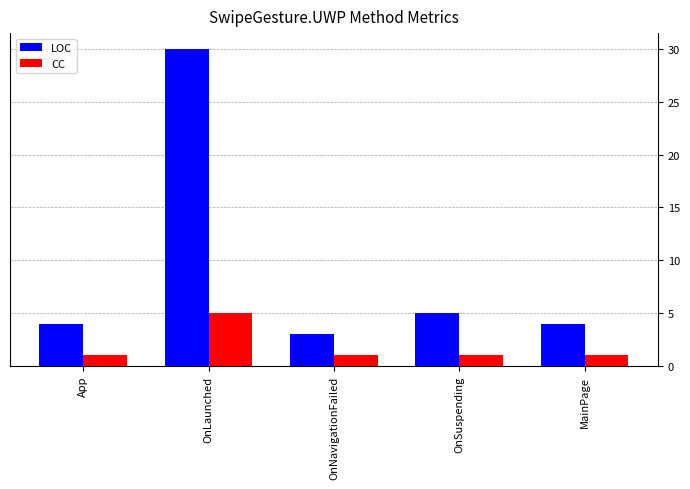

Which series has the largest range (max minus min)?

LOC